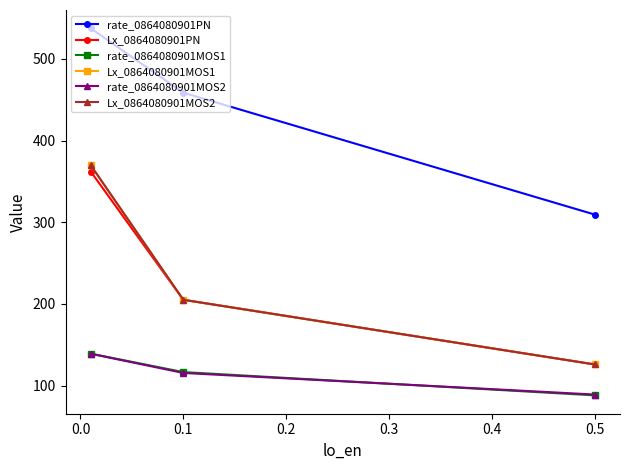

What are all the series names shown in the legend?

rate_0864080901PN, Lx_0864080901PN, rate_0864080901MOS1, Lx_0864080901MOS1, rate_0864080901MOS2, Lx_0864080901MOS2